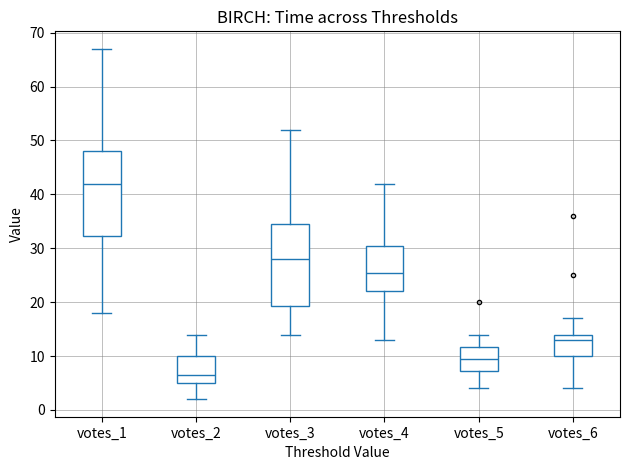

Which box's median line is the highest?

votes_1